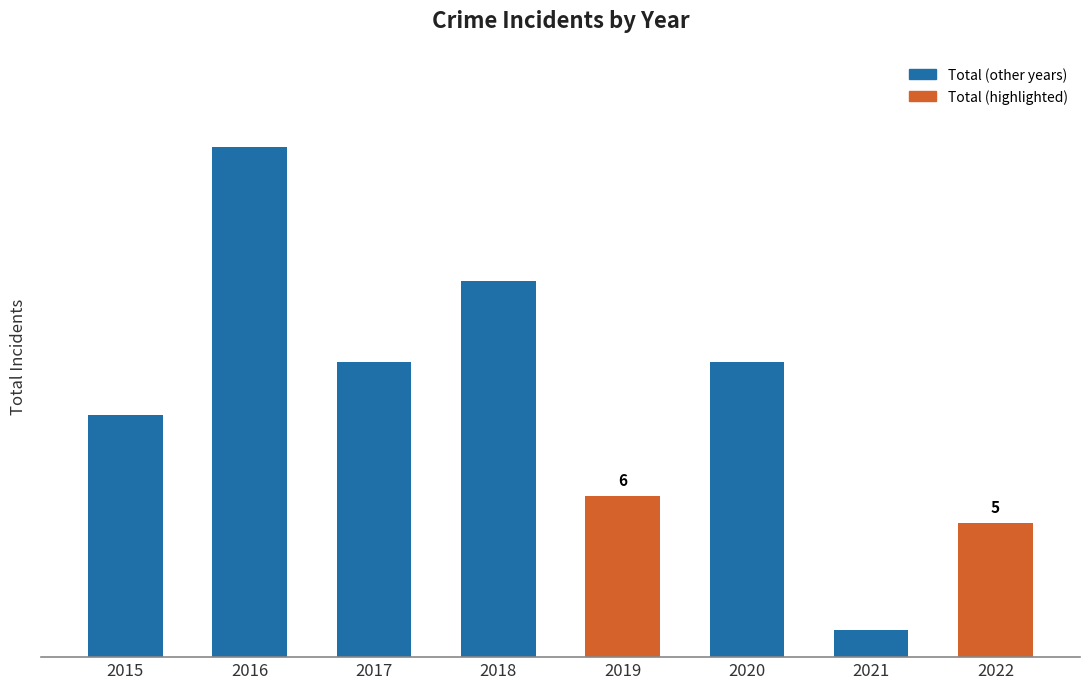

List the labels in order of value, smallest first.

2021, 2022, 2019, 2015, 2017, 2020, 2018, 2016